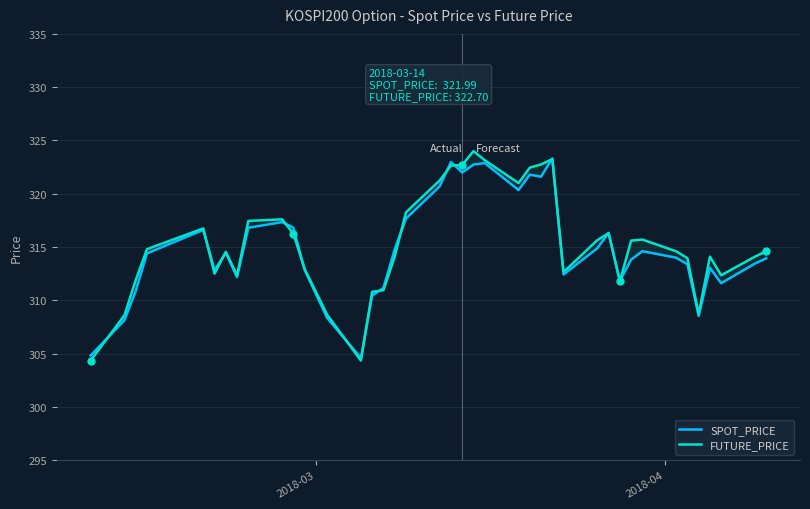

In SPOT_PRICE, how many points are higher than both neighbors (excluding endpoints)?

10